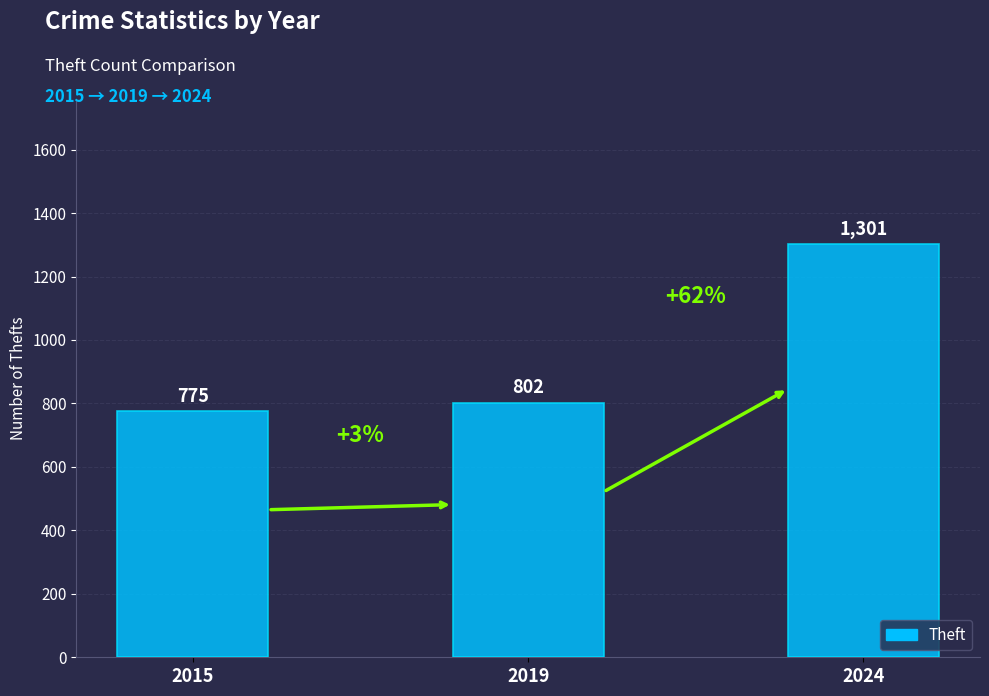

What is the difference between the maximum and minimum values?

526